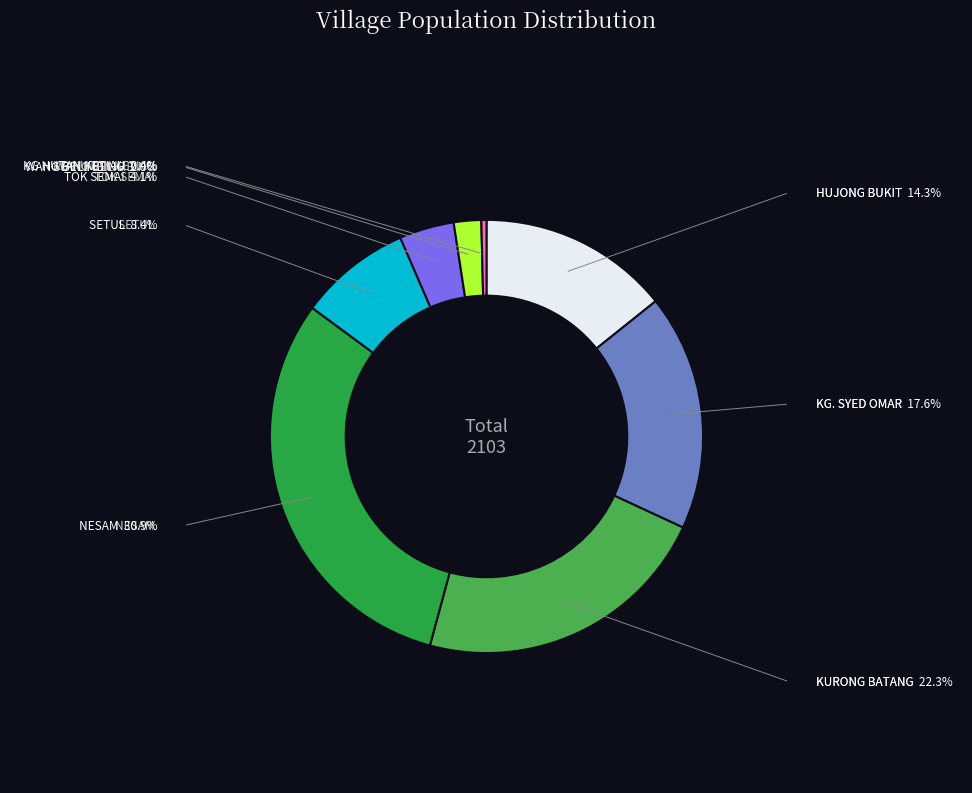

How many segments does this pie chart have?

8